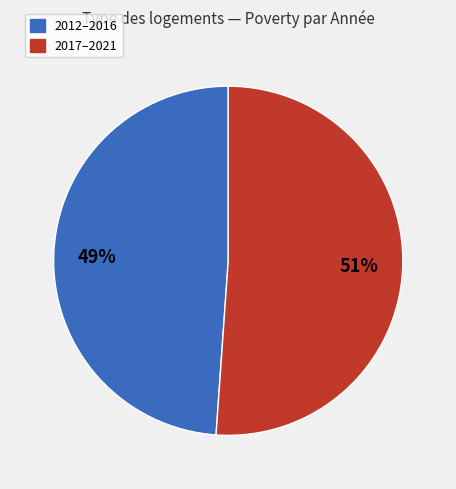

To the nearest percent, what is the difference between the largest and smallest slice percentages?

2%